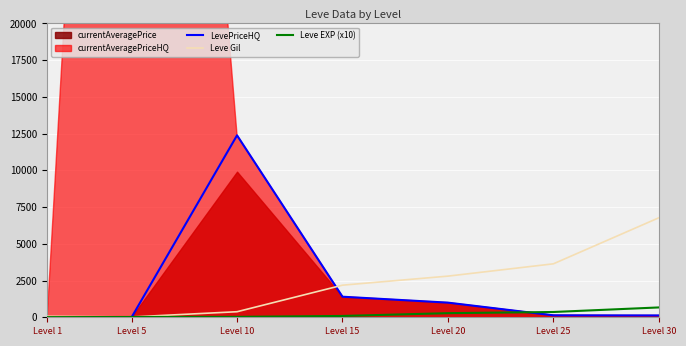

What is the approximate value of LevePriceHQ at Level 30?

125.0